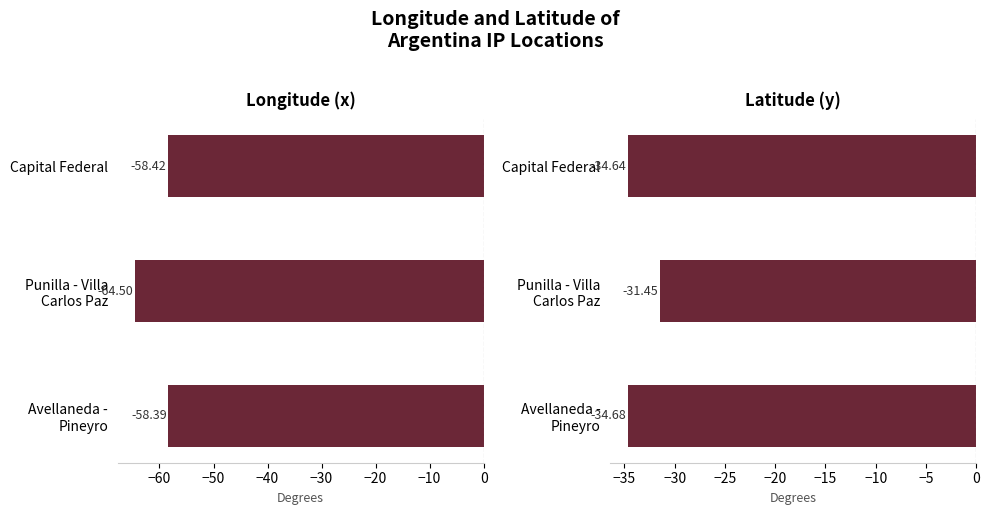

Reading right to left, transcribe all the data shown in this chart.

Longitude (x): -58.4	-64.5	-58.4
Latitude (y): -34.7	-31.5	-34.6